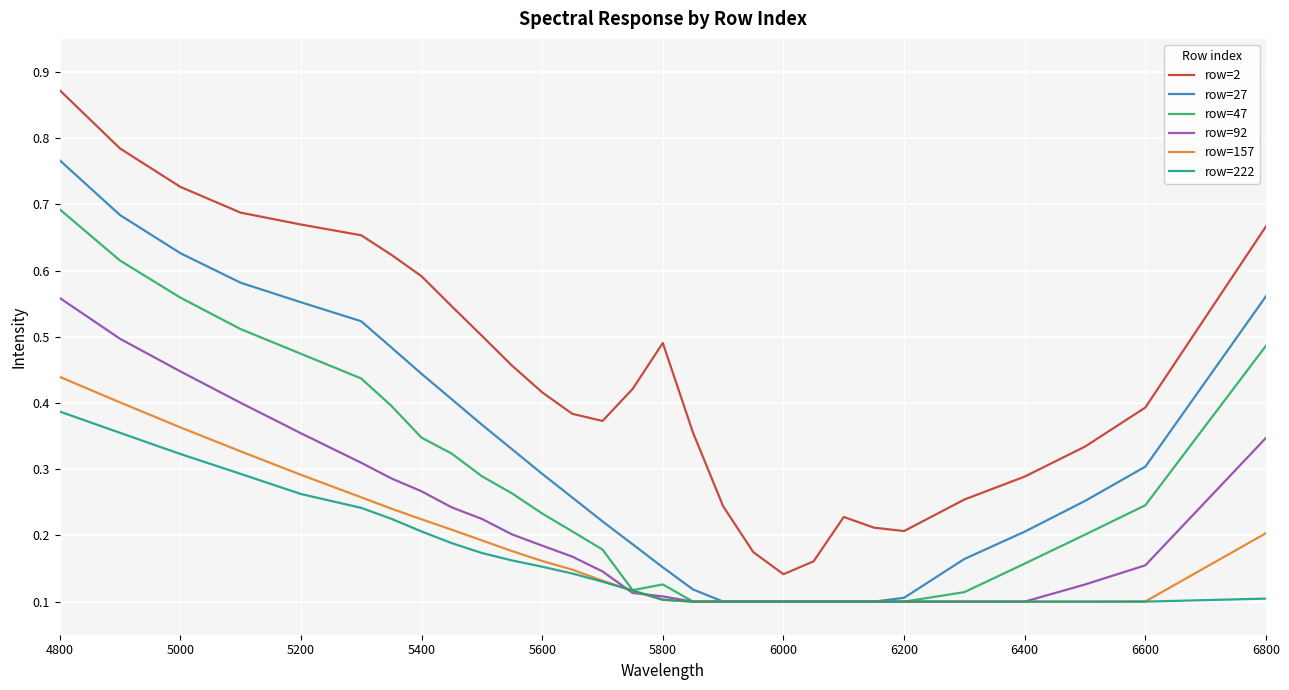

List the series in order of their peak value, highest first.

row=2, row=27, row=47, row=92, row=157, row=222